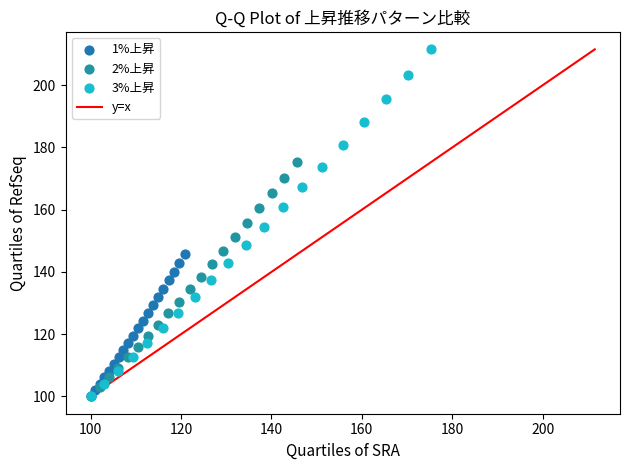

Which series reaches the maximum Y coordinate?

3%上昇